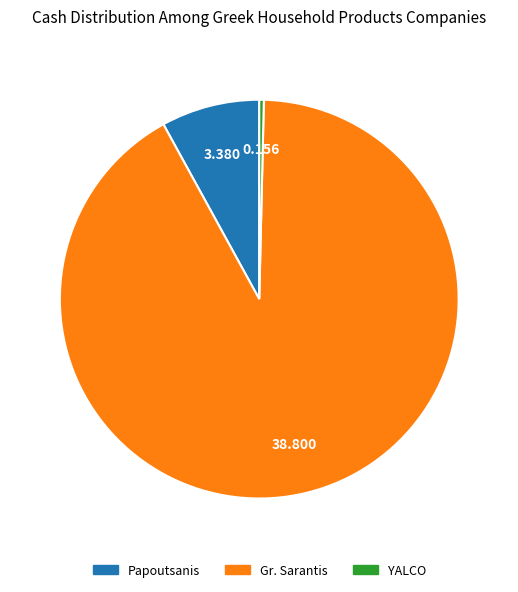

Does any single category account for the majority?

Yes